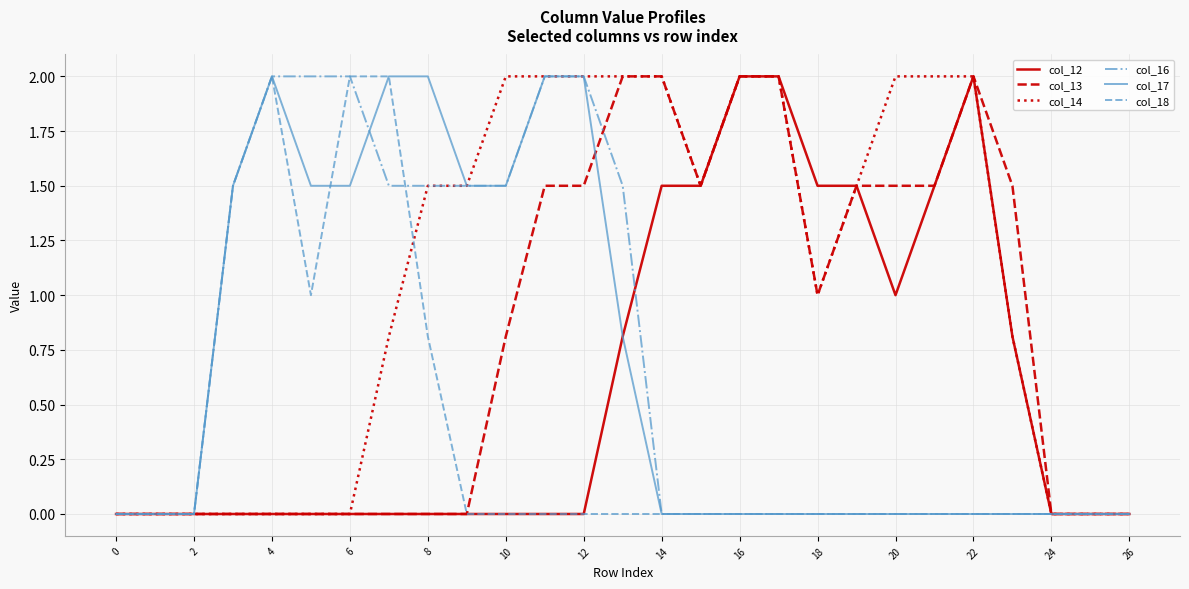

What are all the series names shown in the legend?

col_12, col_13, col_14, col_16, col_17, col_18